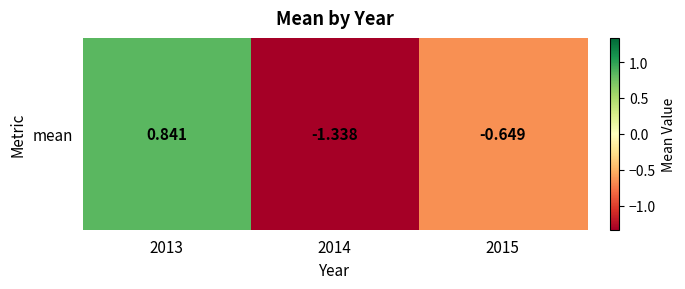

What is the difference between the values at 2015 and 2013?

1.5